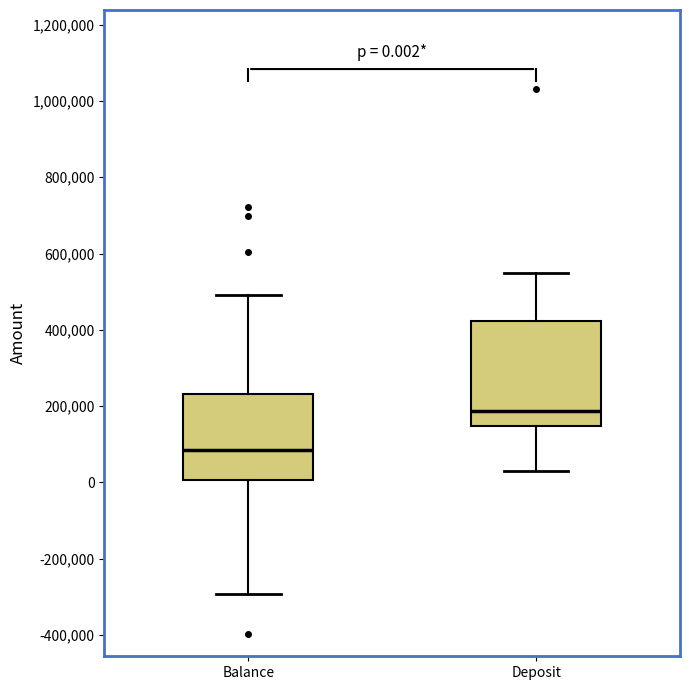

Which box's median line is the lowest?

Balance